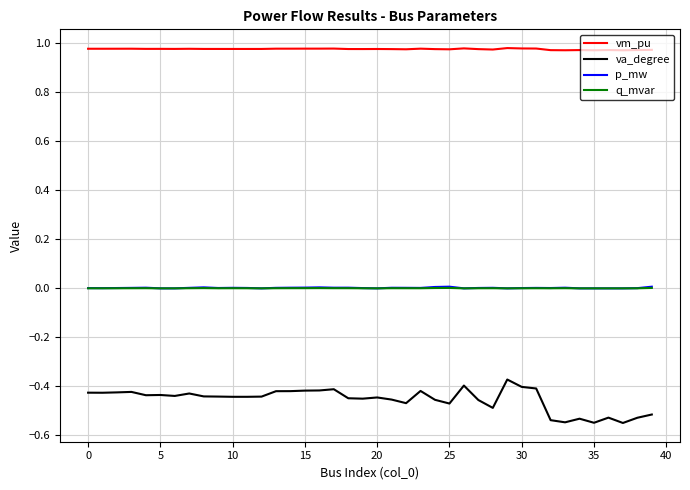

How many lines are shown in the chart?

4